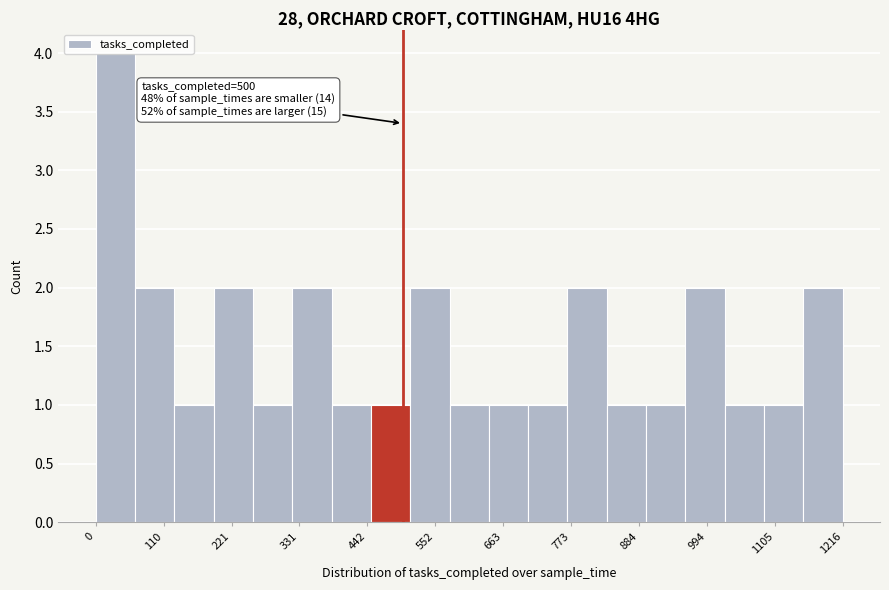

Read against the x-axis, roughly where is the centre of the tallest bar?

40